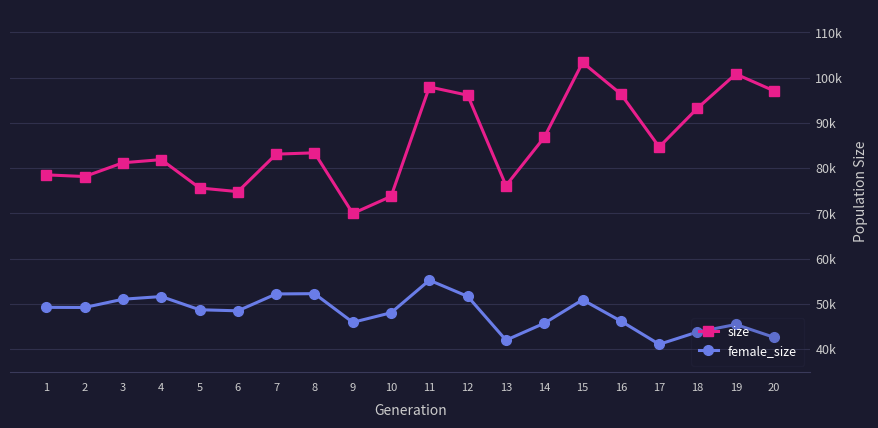

What are all the series names shown in the legend?

size, female_size